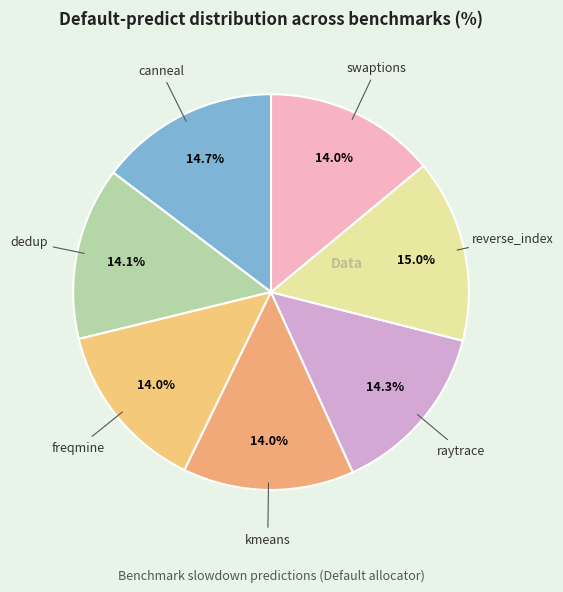

How many slices are in this pie chart?

7